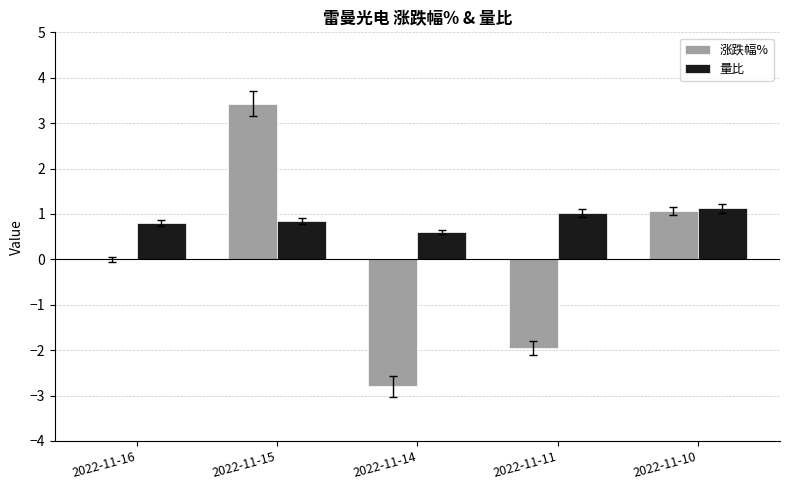

Which series changed the most between 2022-11-14 and 2022-11-10?

涨跌幅%